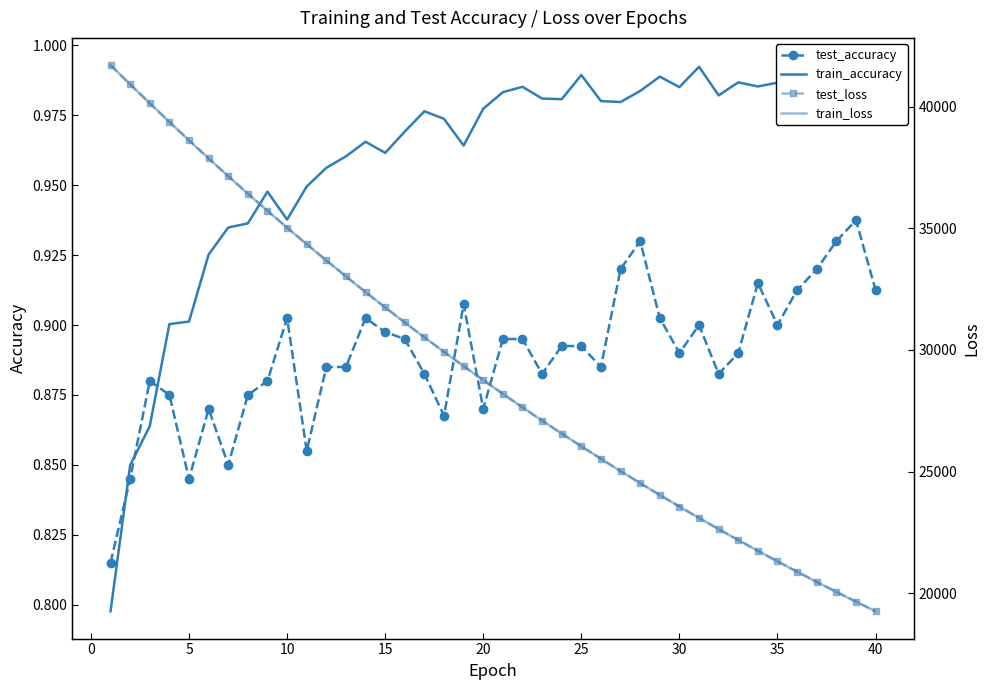

What is the average value of the train_loss series?

29181.7